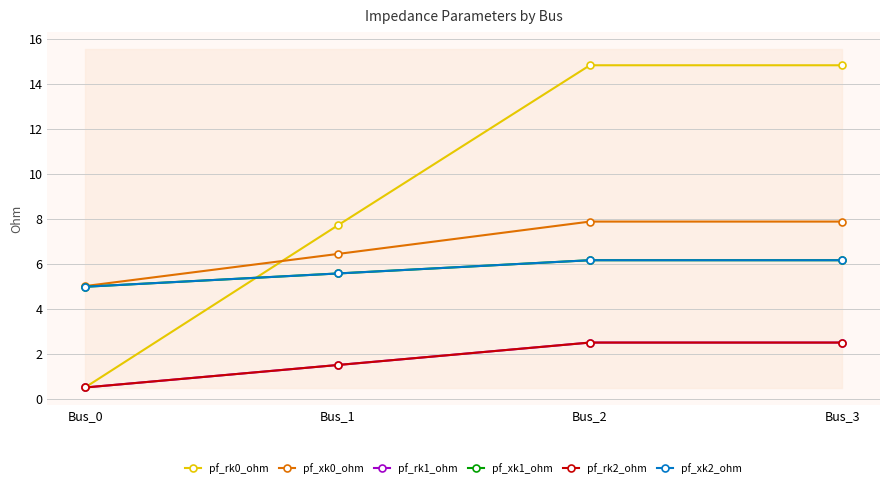

What is the minimum value for pf_rk0_ohm?

0.5